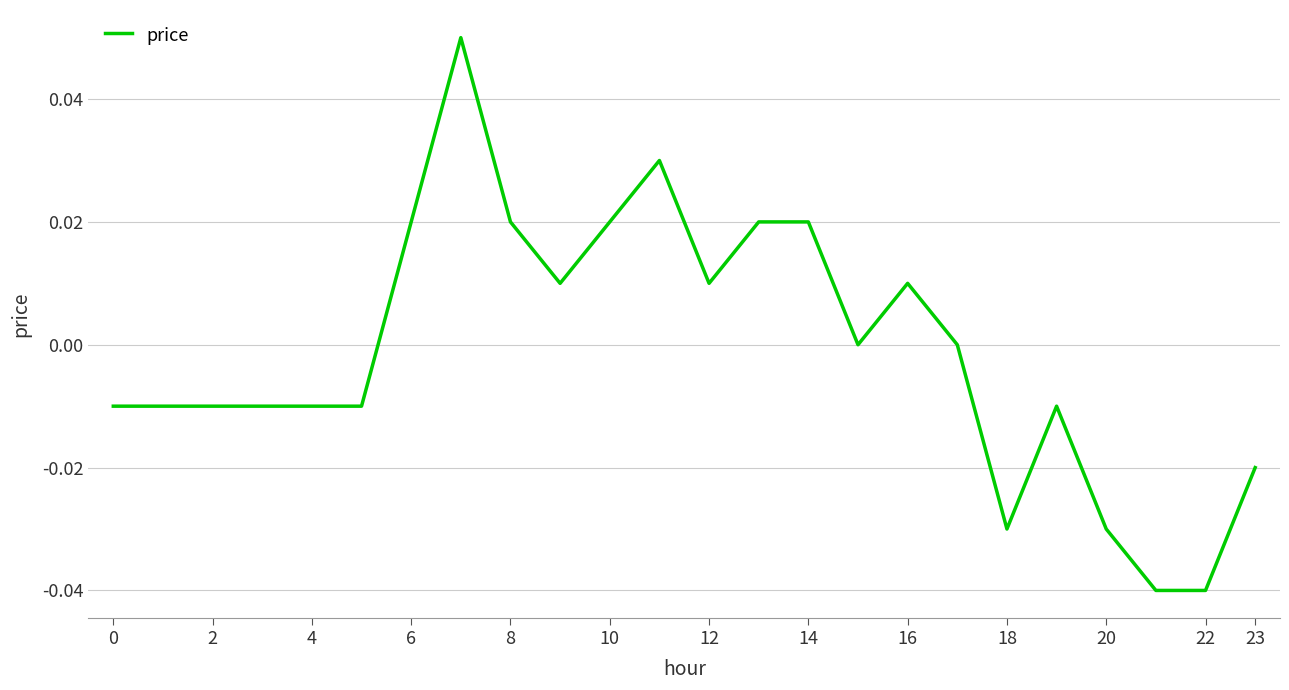

How many lines are shown in the chart?

1